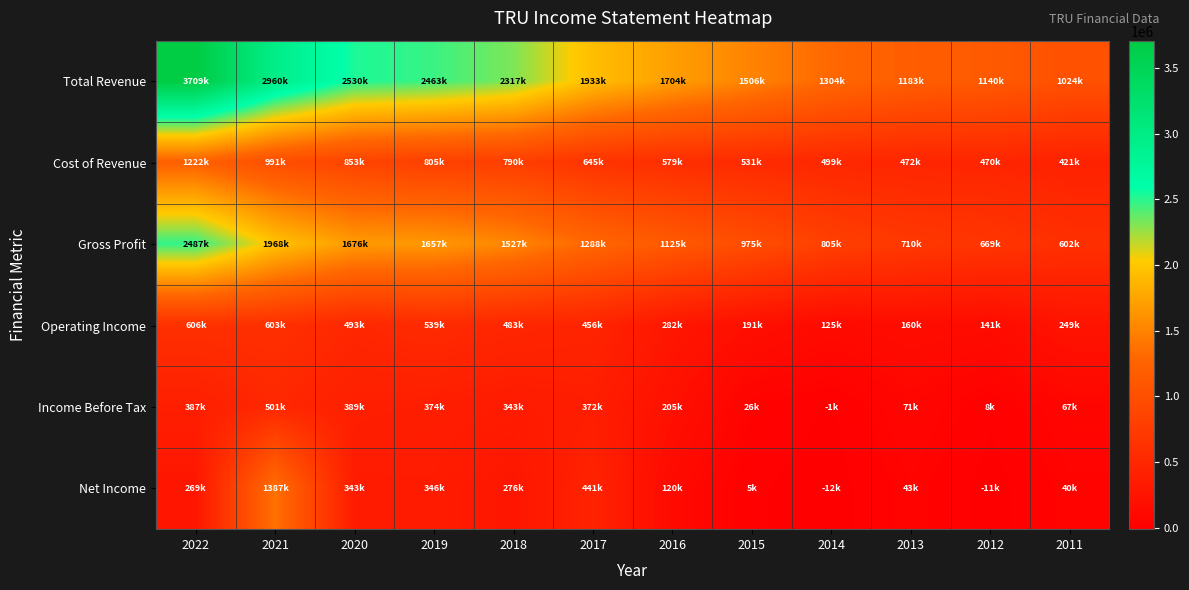

How many series are shown in this chart?

6